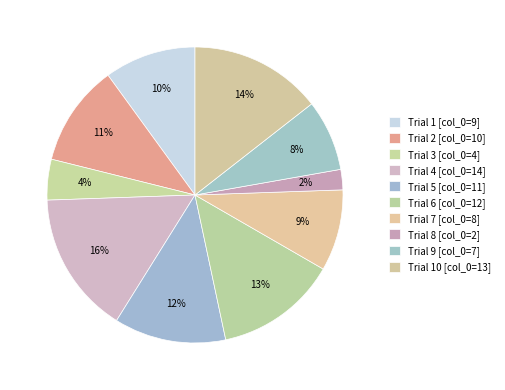

Count the number of slices in the pie.

10